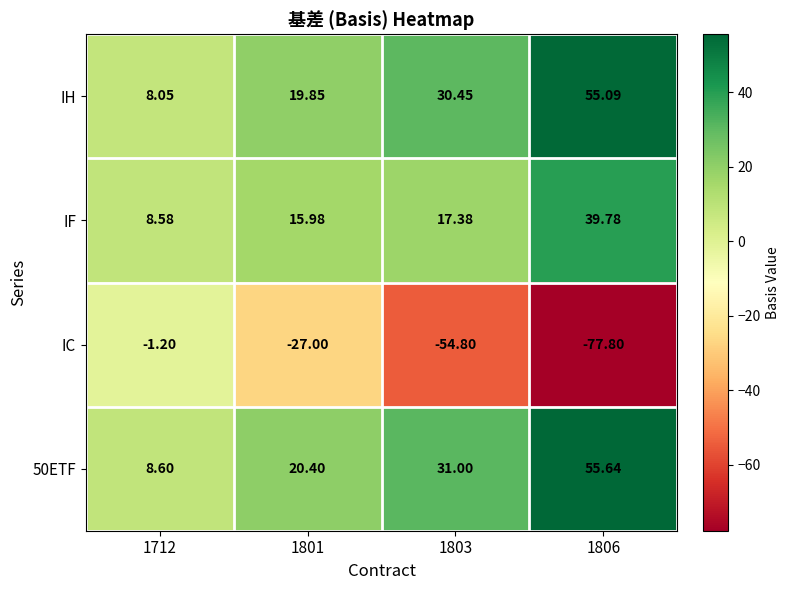

What is the total value across all series at 1803?

24.0